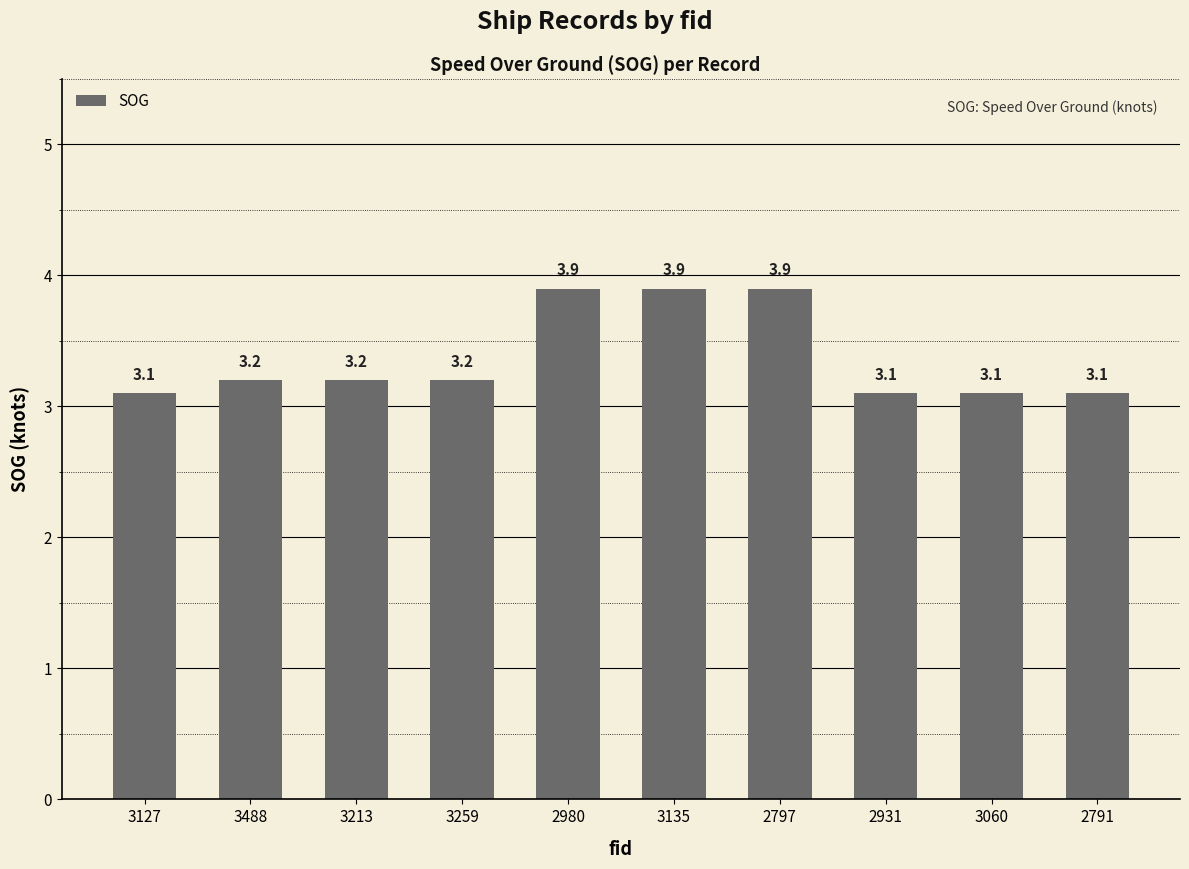

What is the approximate value at 3060?

3.1